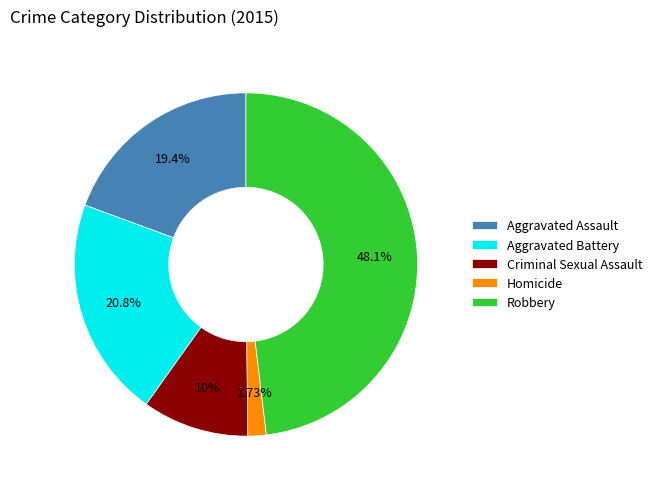

Is Robbery the majority of the pie?

No